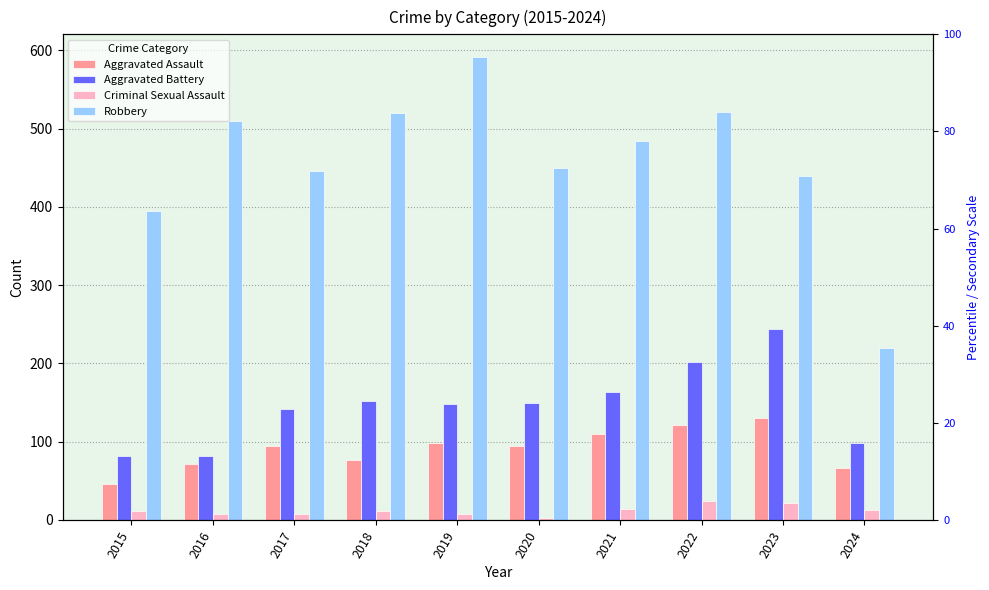

What is the difference between the Robbery values at 2018 and 2020?

70